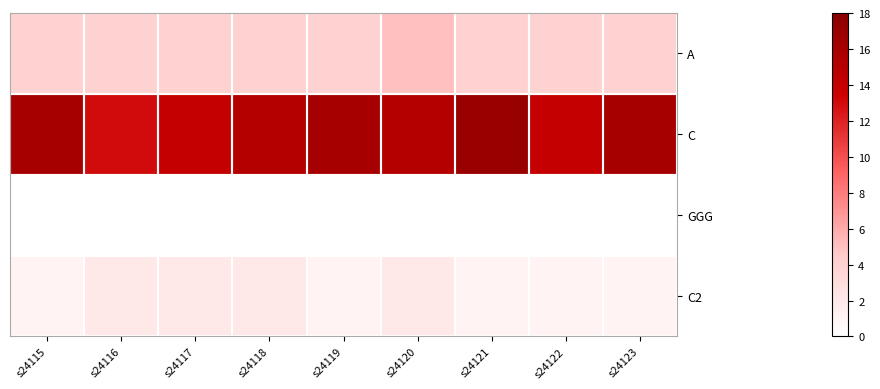

Which category has the lowest value across all series?

s24115